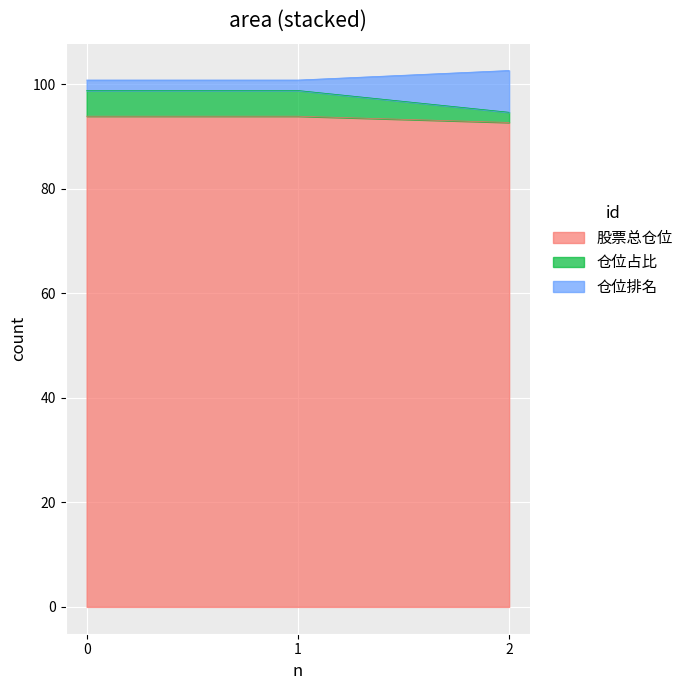

The value of 股票总仓位 at 2 is 92.7. True or false?

True